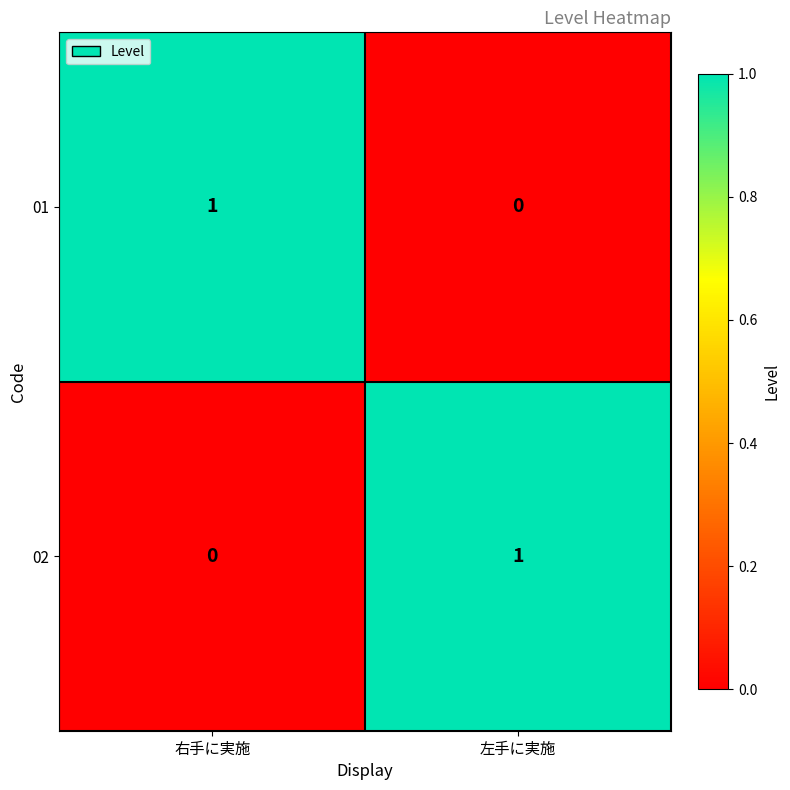

How many data points does each series have?

2